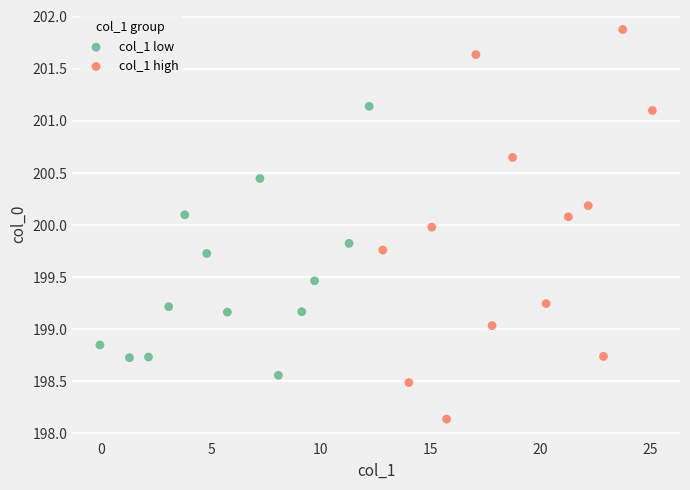

Which series contains the highest Y value?

col_1 high